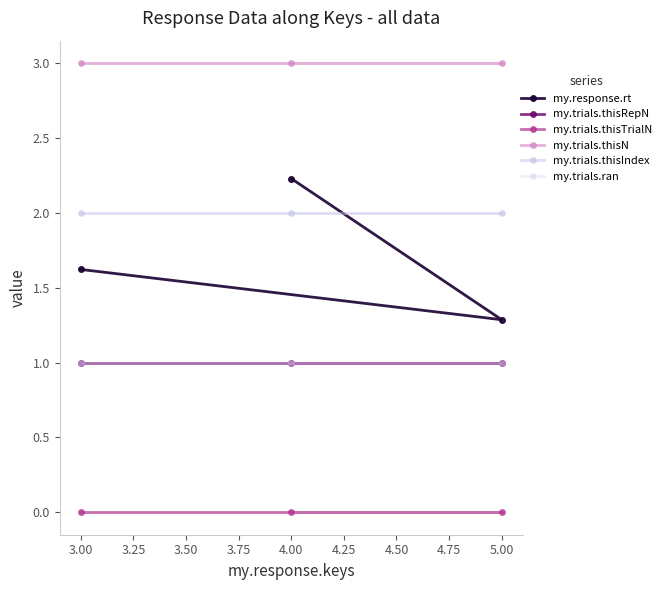

How many lines are shown in the chart?

6